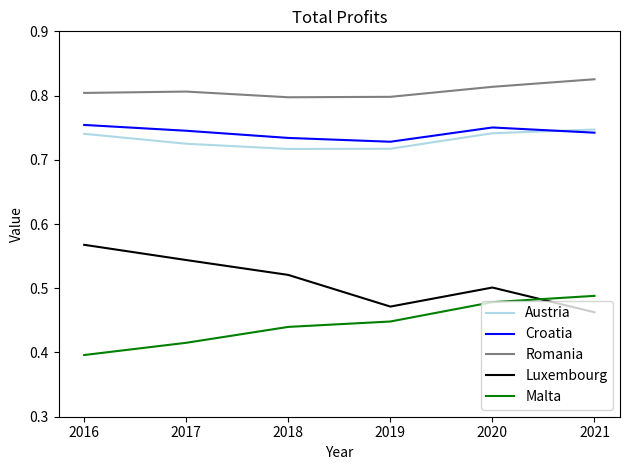

Which label corresponds to the smallest value in the chart?

2016